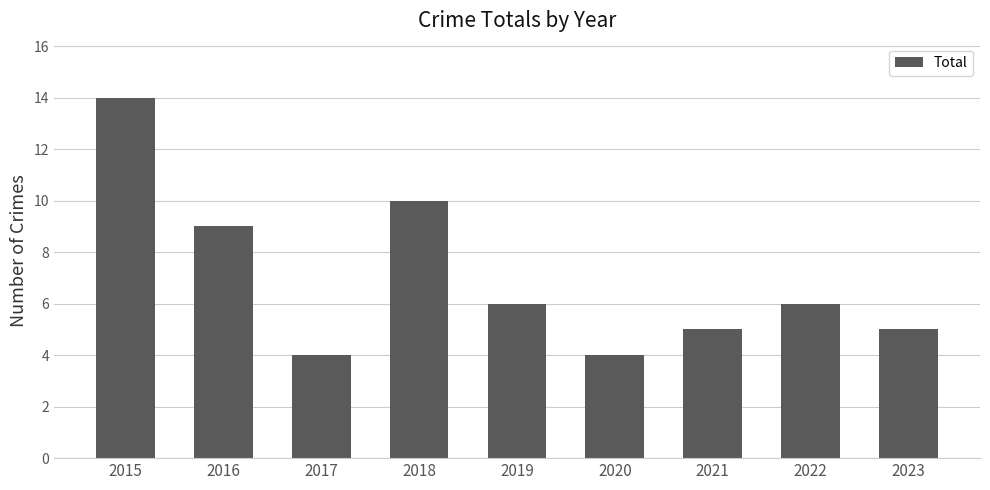

Reading left to right, list all the values displayed in this chart.

14	9	4	10	6	4	5	6	5